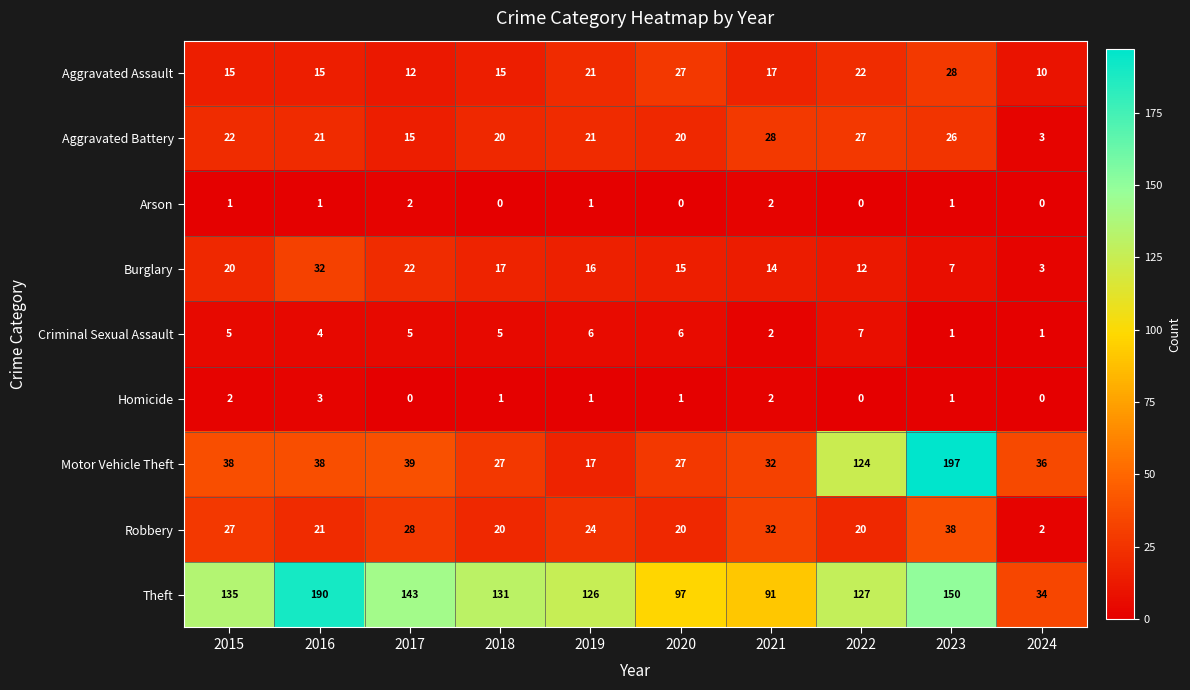

True or false: Motor Vehicle Theft has a value of 27 at 2020.

True